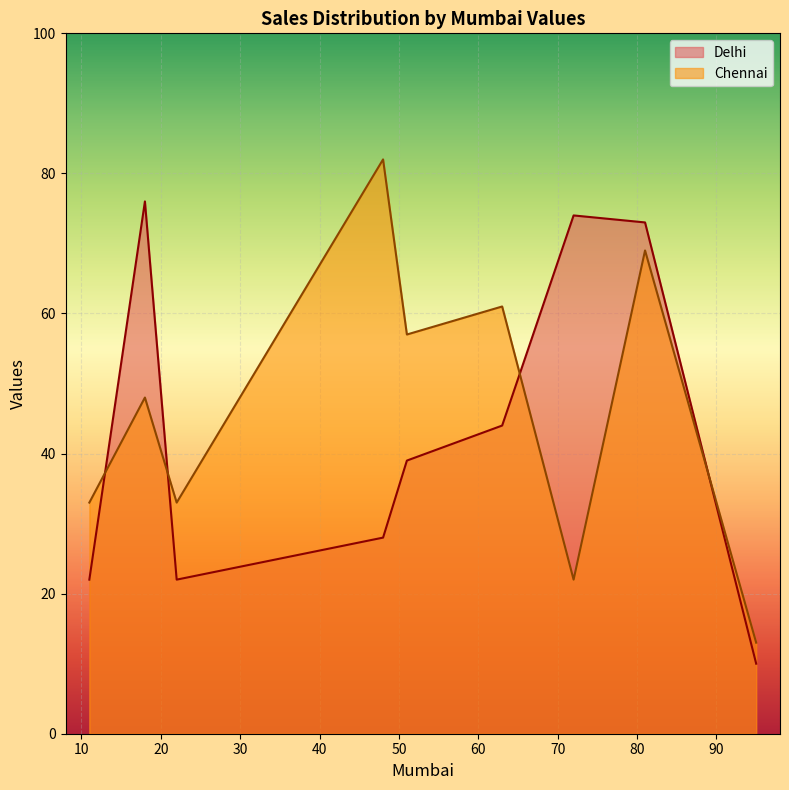

Does the chart display data point markers on the line(s)?

No